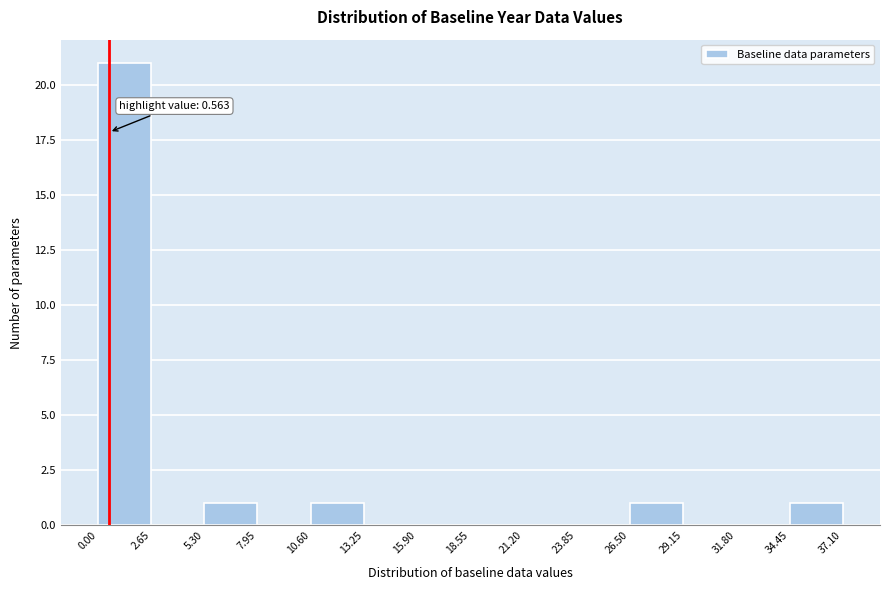

Over which range of the x-axis is the bar tallest?

0.00 to 2.65